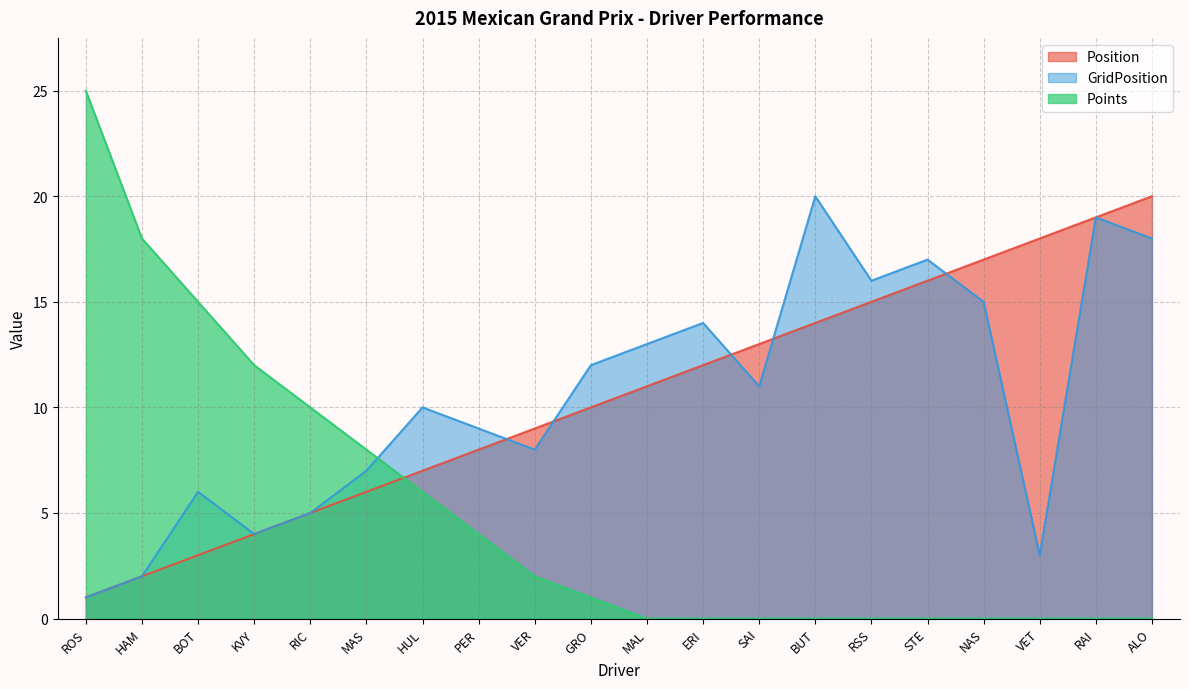

What is the difference between the highest and lowest values at HAM?

16